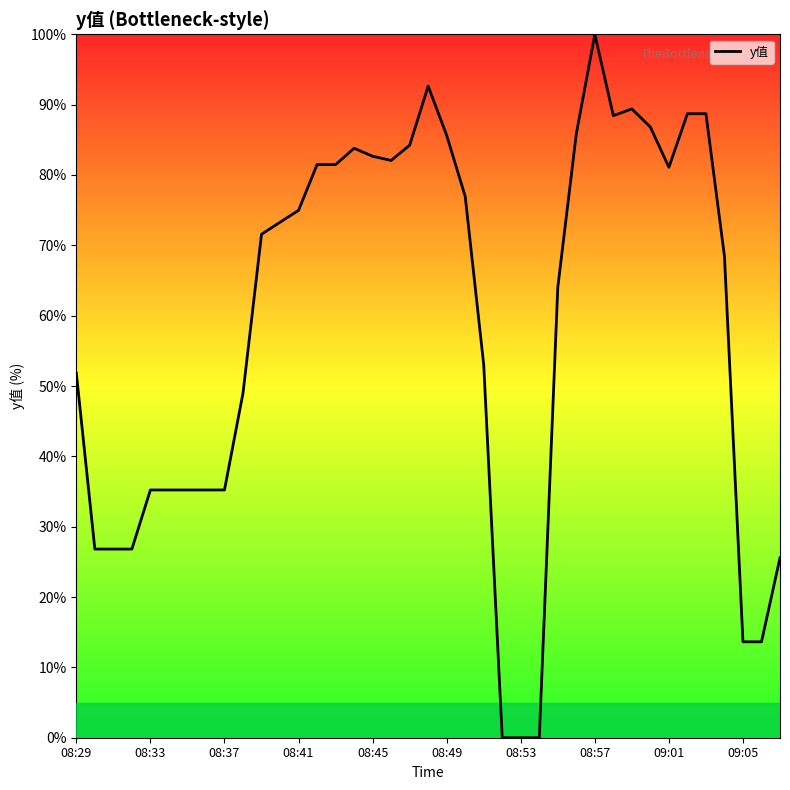

What is the maximum value shown in the chart?

100.0